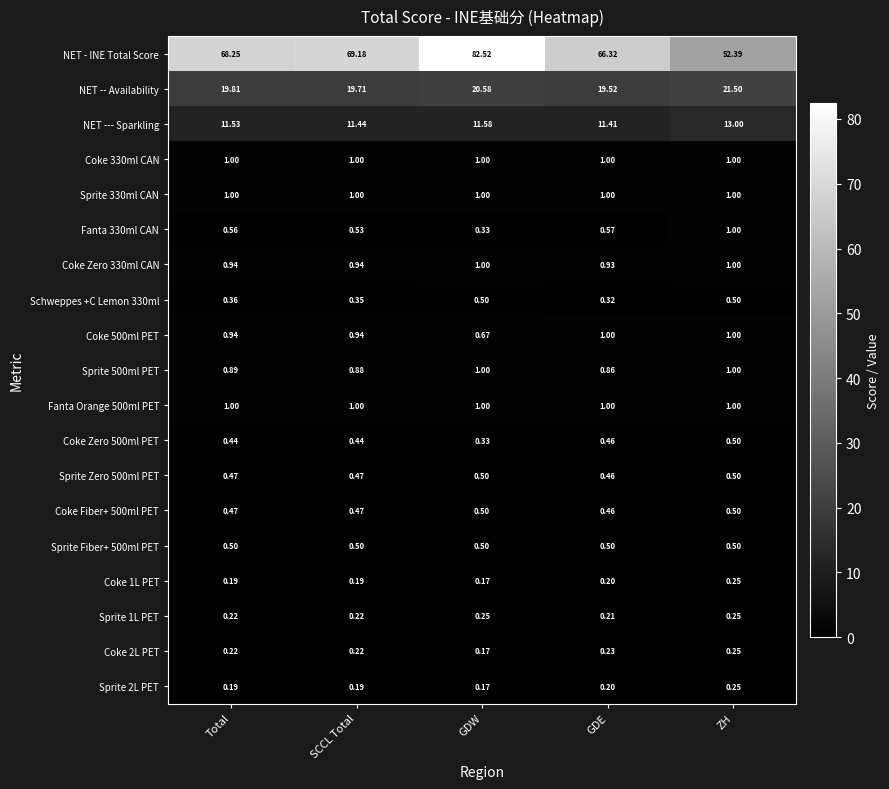

What is the greatest value displayed?

82.5